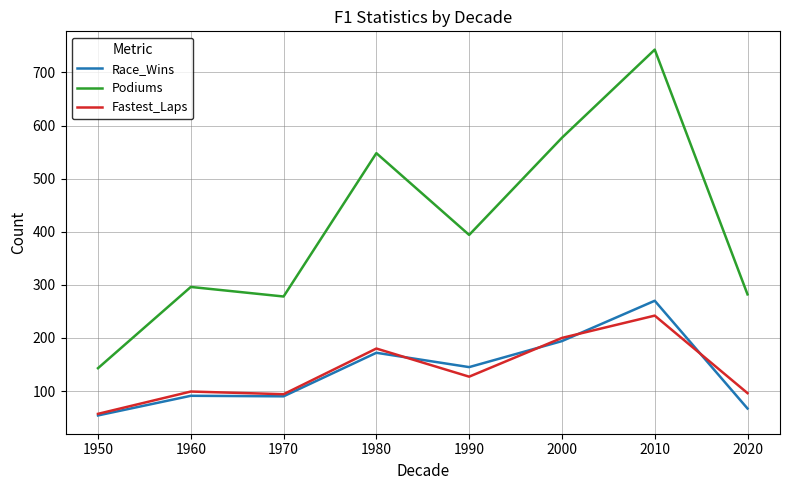

True or false: Podiums has a value of 577 at 2000.

True